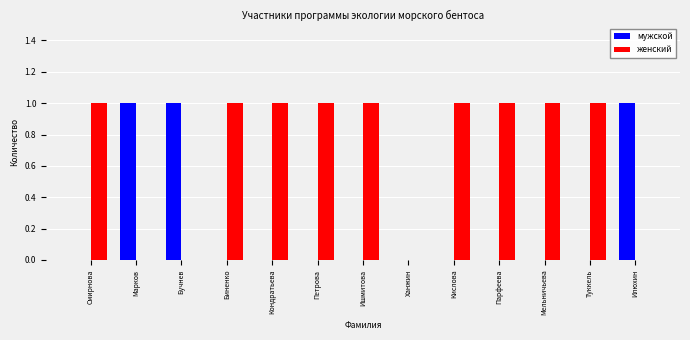

Which series has the largest total across all categories?

женский